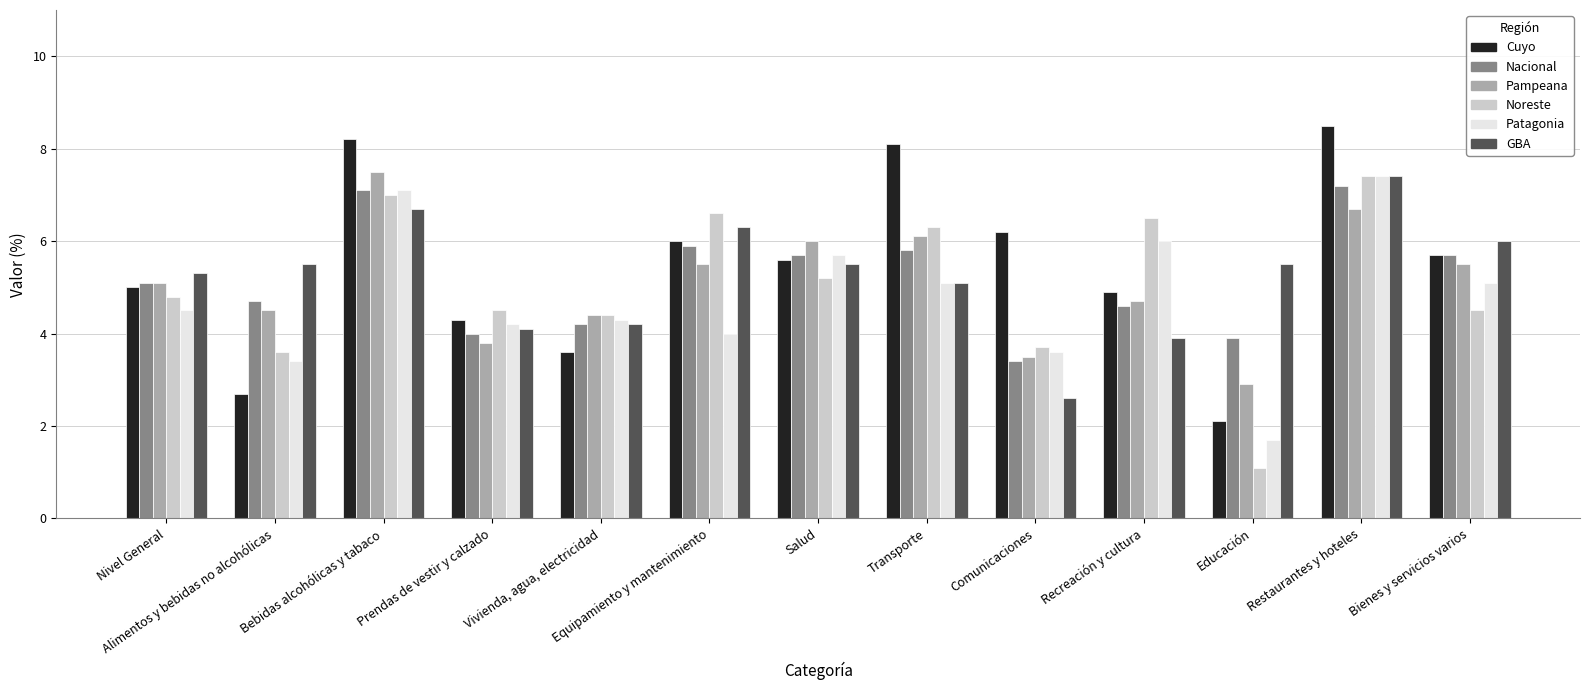

What is the label of the 6th bar from the right?

Transporte